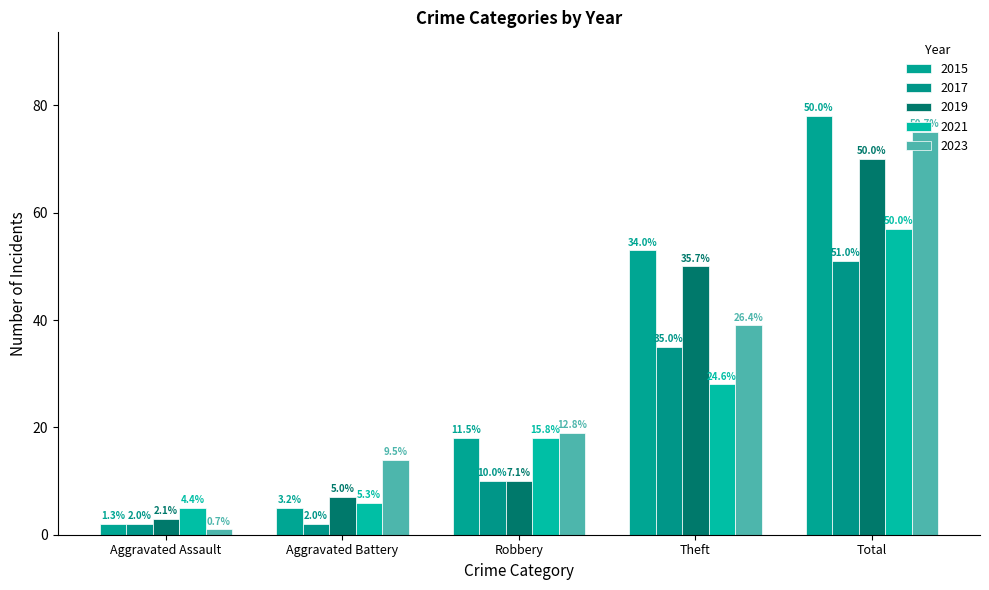

How many groups of bars are there?

5